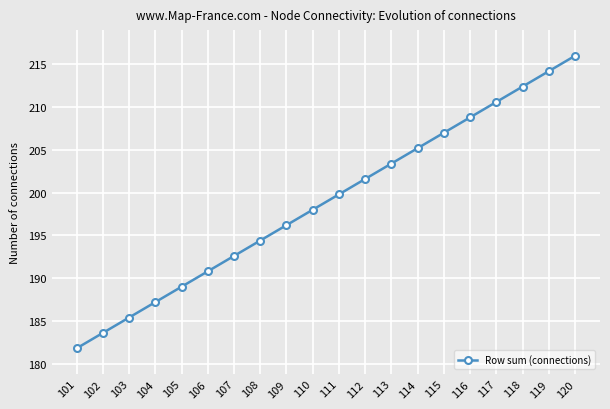

Which category has the lowest value across all series?

101